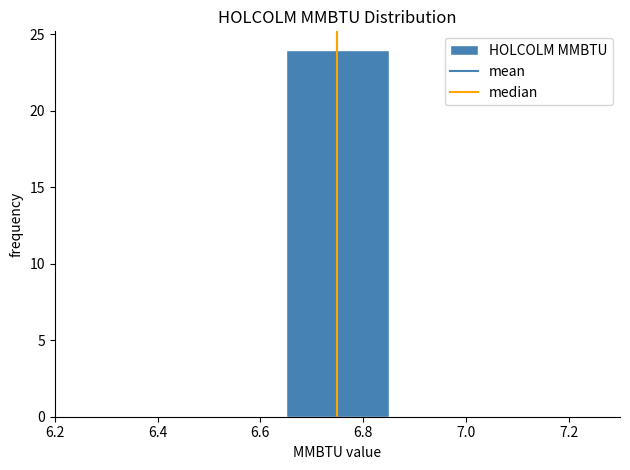

How tall is the bar that spans 6.65 to 6.85 on the x-axis? The values are not printed on the chart, so give them approximately, as read against the axis.

24